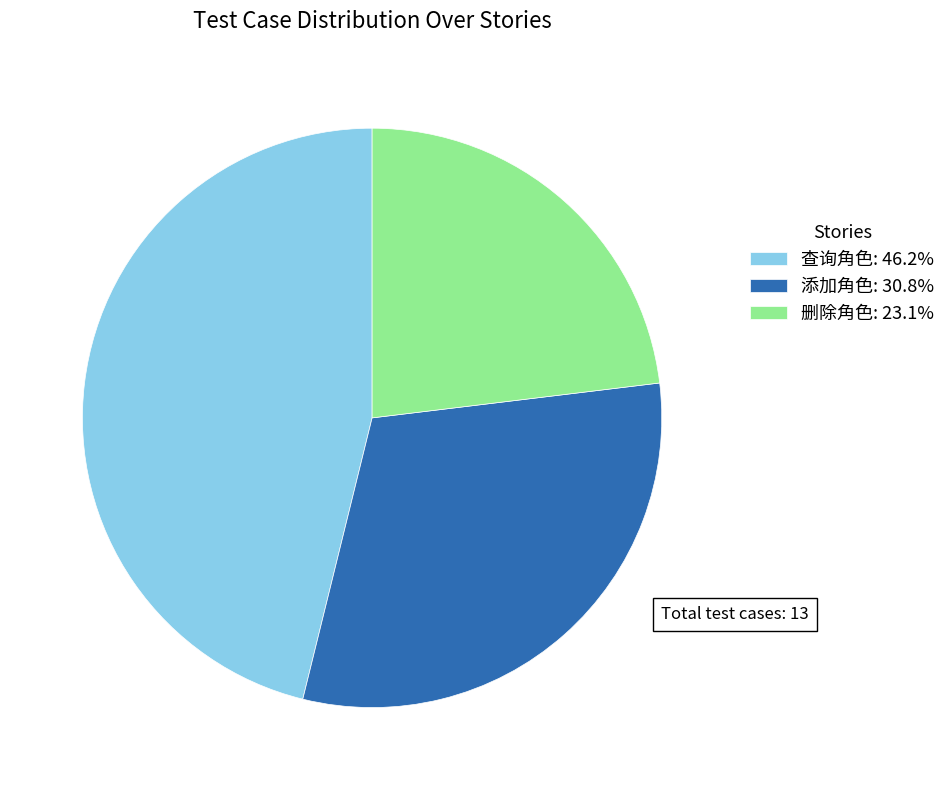

Which category has the smallest portion of the pie?

删除角色